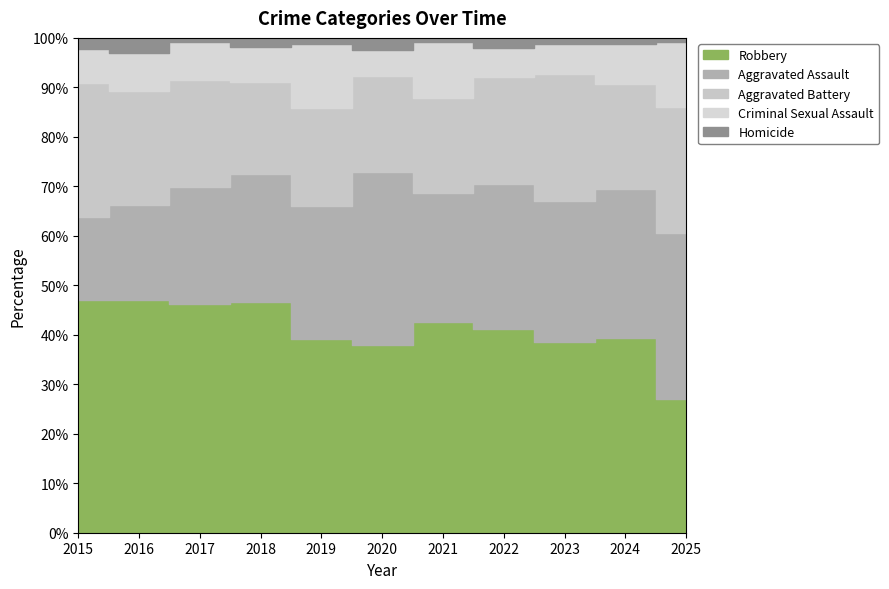

What is the maximum value for Homicide?

8